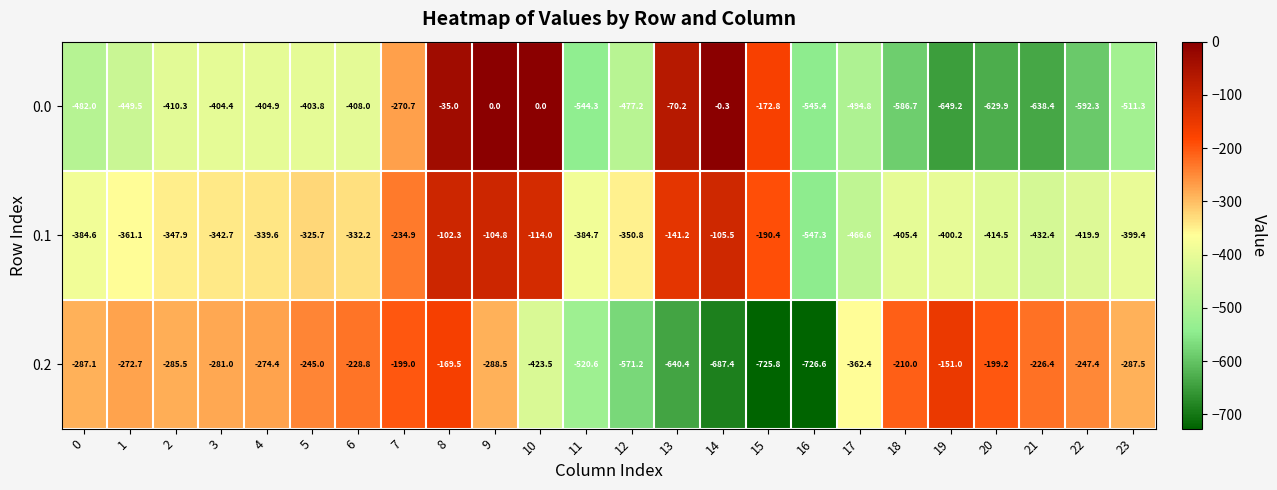

Which series changed the most between 2 and 11?

0.2